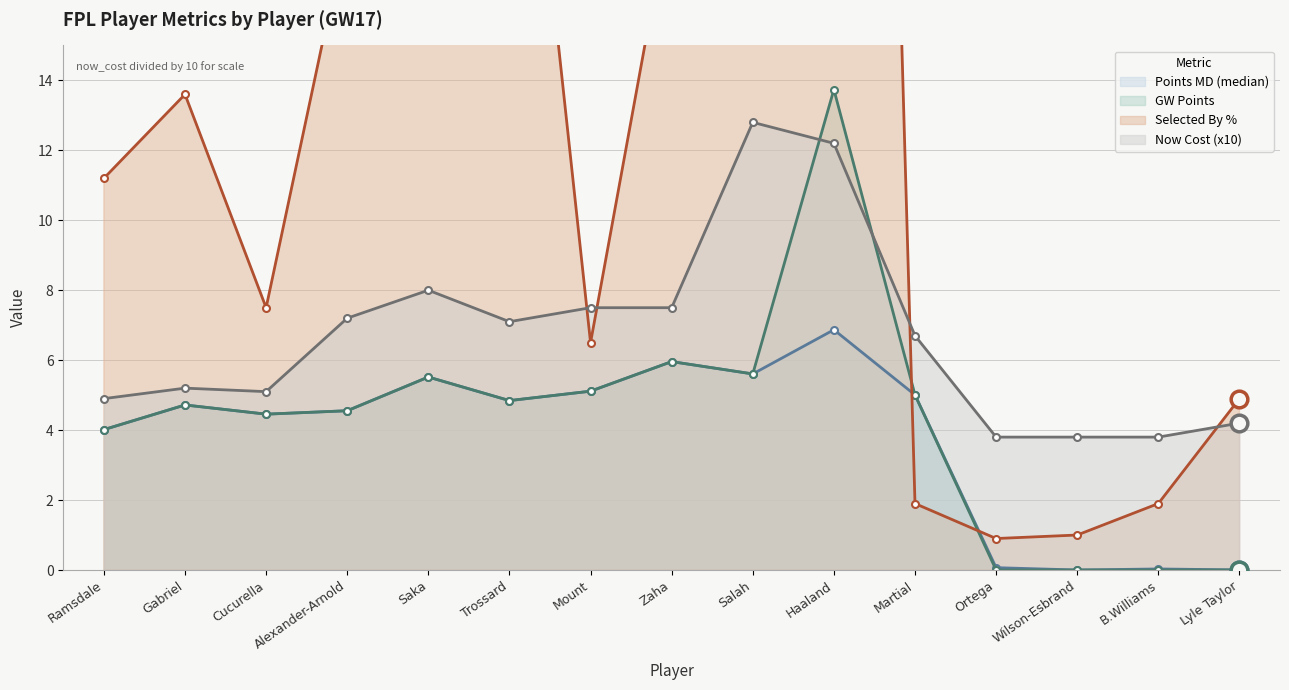

What is the difference between the maximum and minimum values in the selected_by_percent series?

81.8